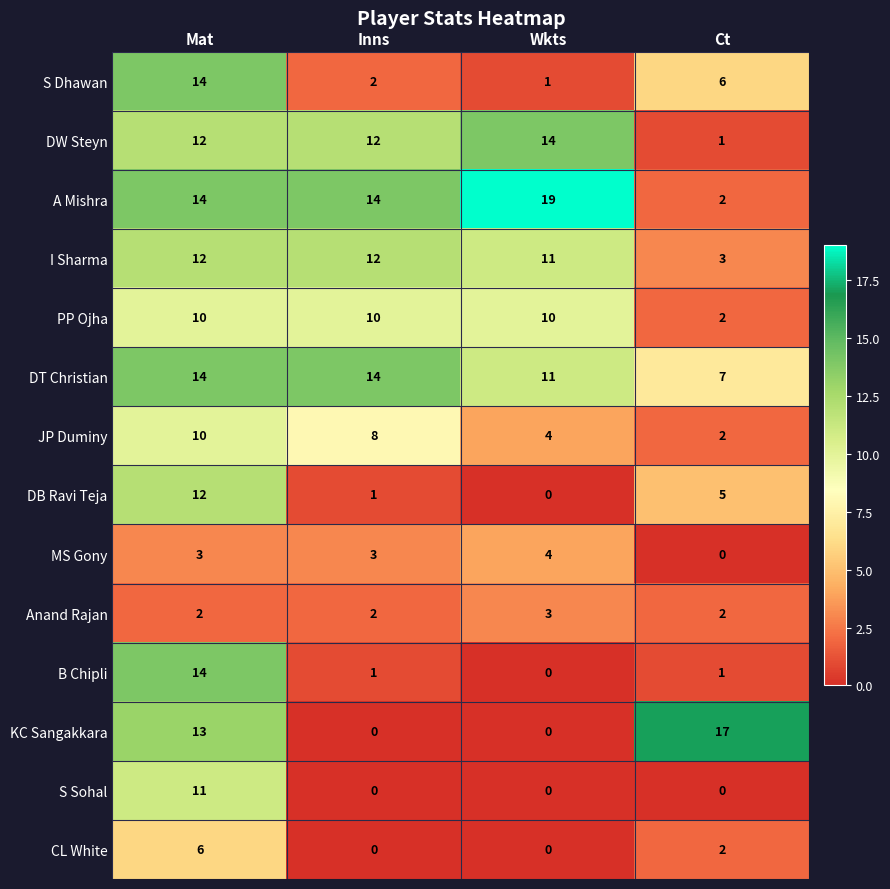

At which label does S Sohal reach its peak?

Mat